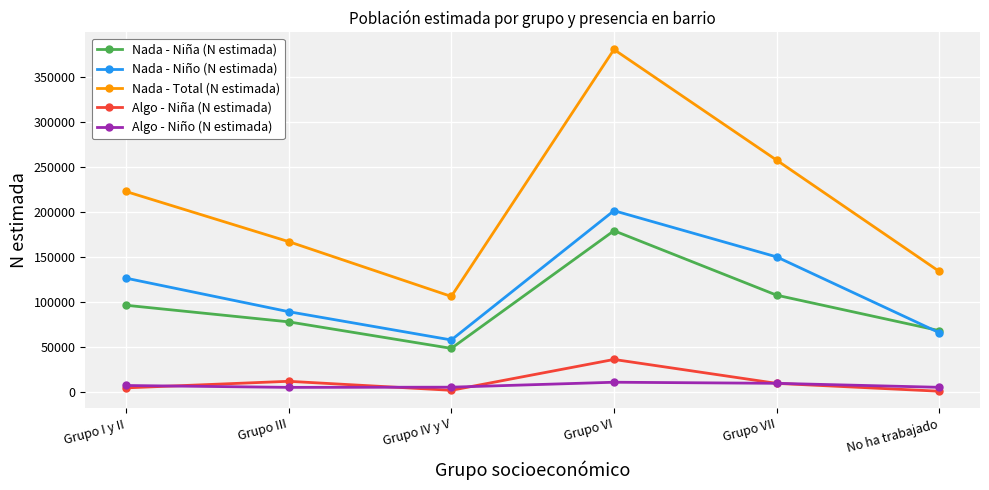

At which category is the sum across all series the highest?

Grupo VI